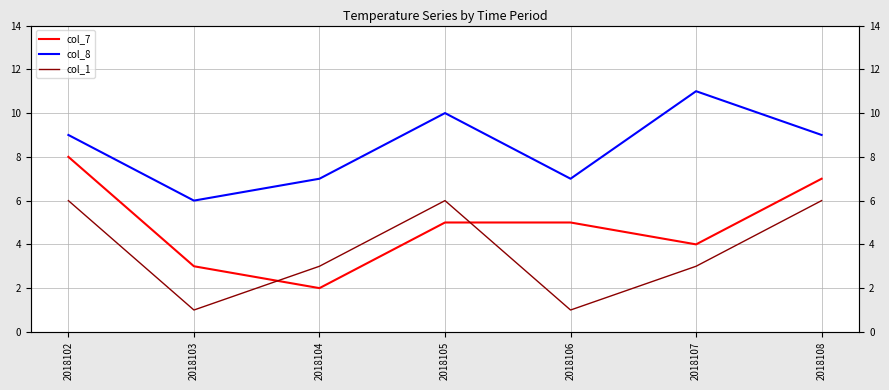

What is the average value of the col_8 series?

8